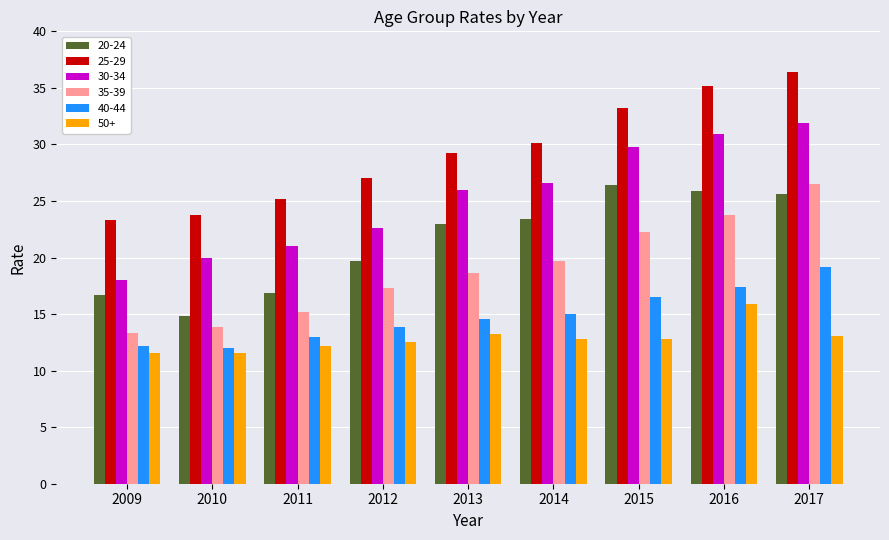

Which series has the largest total across all categories?

25-29